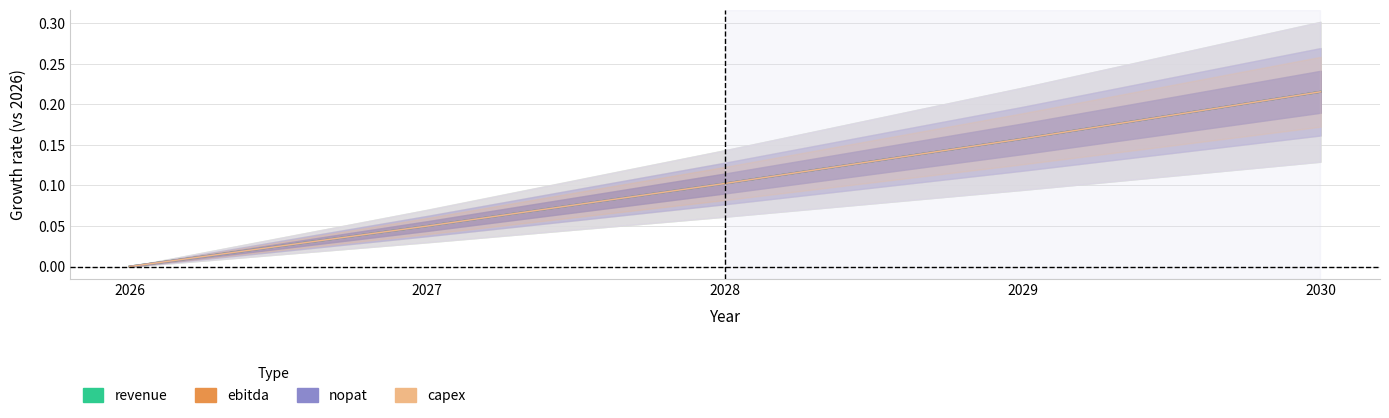

What is the average value of the revenue series?

0.1